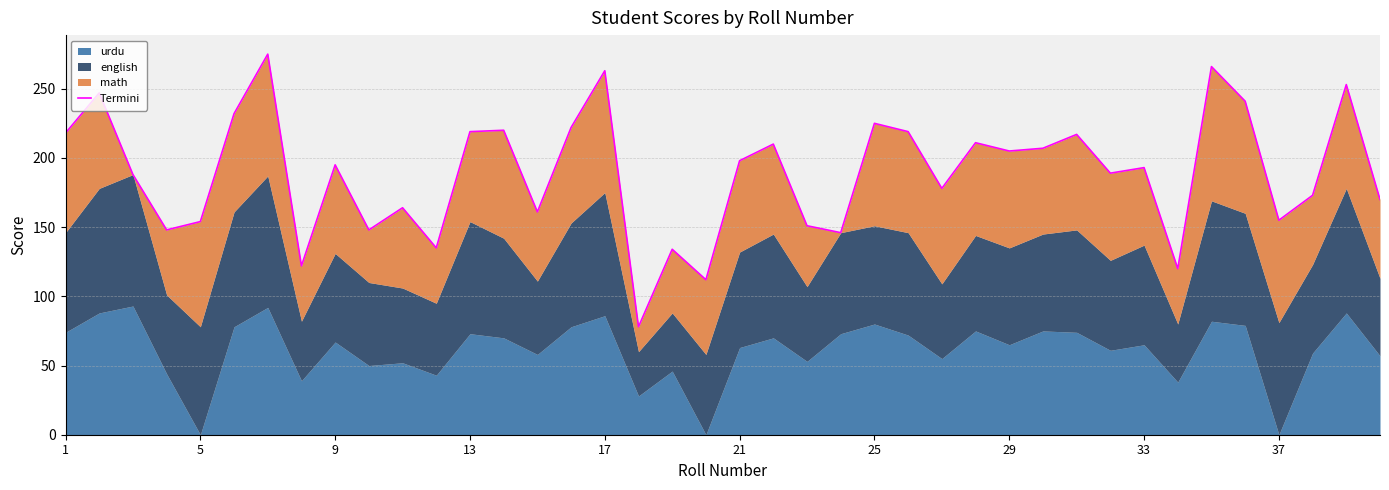

What is the ratio of the value at 22 to the value at 37?

0.9